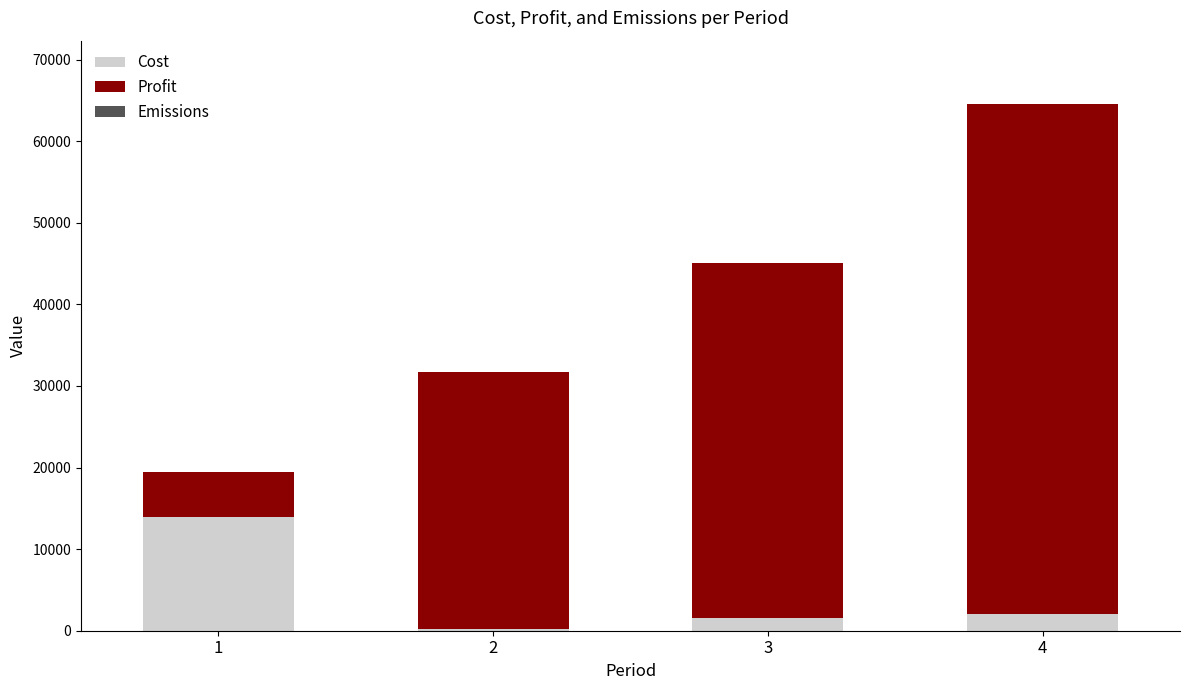

What is the total value across all series at 4?

64561.3